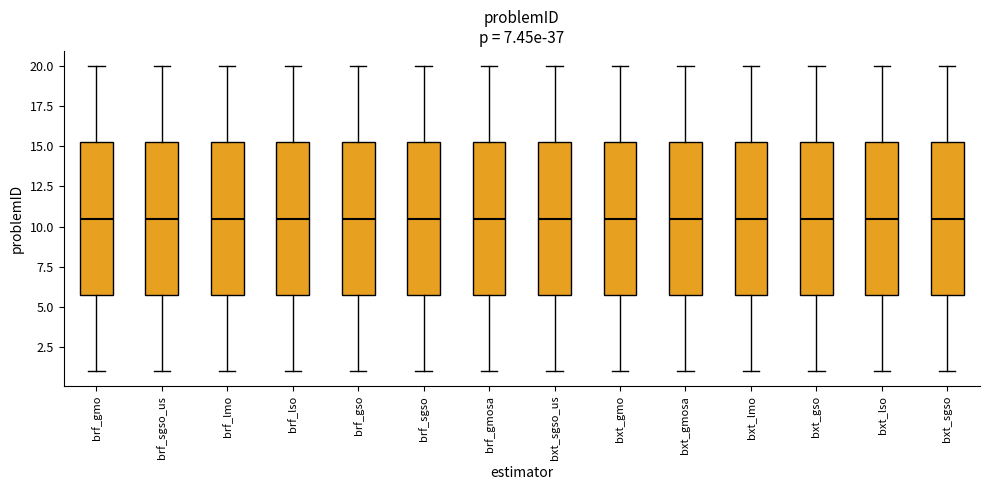

Reading left to right, transcribe this box plot: for each box, give where its median line is, the range the box spans, and where its two whiskers end, as read against the y-axis. The values are not printed on the chart, so give them approximately, as read against the axis.

brf_gmo: median 10.5, box 6.0 to 15.5, whiskers 1.0 to 20.0
brf_sgso_us: median 10.5, box 6.0 to 15.5, whiskers 1.0 to 20.0
brf_lmo: median 10.5, box 6.0 to 15.5, whiskers 1.0 to 20.0
brf_lso: median 10.5, box 6.0 to 15.5, whiskers 1.0 to 20.0
brf_gso: median 10.5, box 6.0 to 15.5, whiskers 1.0 to 20.0
brf_sgso: median 10.5, box 6.0 to 15.5, whiskers 1.0 to 20.0
brf_gmosa: median 10.5, box 6.0 to 15.5, whiskers 1.0 to 20.0
bxt_sgso_us: median 10.5, box 6.0 to 15.5, whiskers 1.0 to 20.0
bxt_gmo: median 10.5, box 6.0 to 15.5, whiskers 1.0 to 20.0
bxt_gmosa: median 10.5, box 6.0 to 15.5, whiskers 1.0 to 20.0
bxt_lmo: median 10.5, box 6.0 to 15.5, whiskers 1.0 to 20.0
bxt_gso: median 10.5, box 6.0 to 15.5, whiskers 1.0 to 20.0
bxt_lso: median 10.5, box 6.0 to 15.5, whiskers 1.0 to 20.0
bxt_sgso: median 10.5, box 6.0 to 15.5, whiskers 1.0 to 20.0